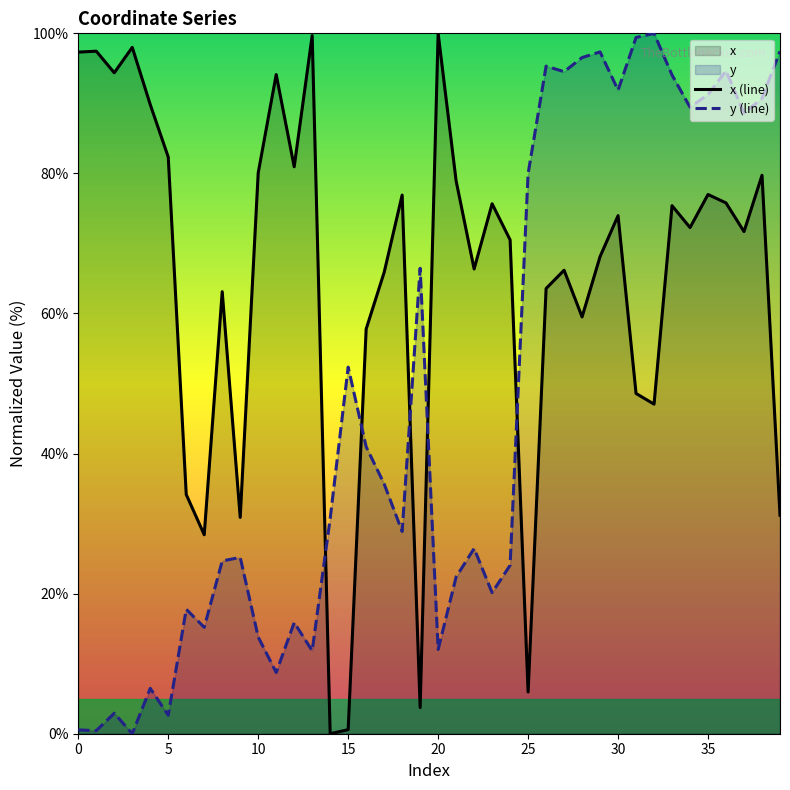

What is the highest value of the y (line) series?

100.0